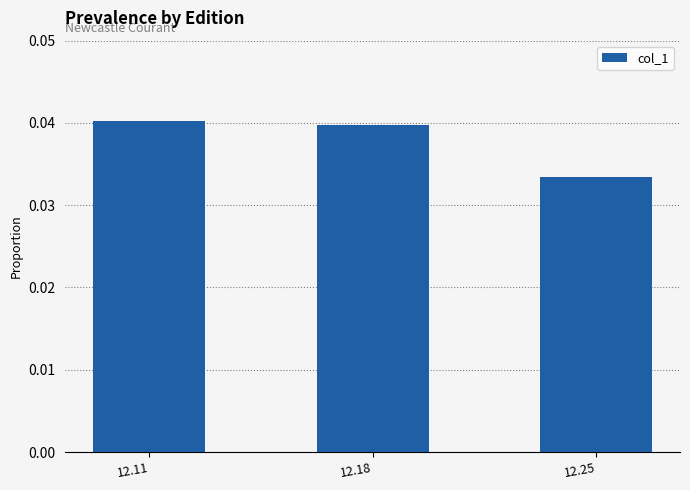

At which category does the chart reach its minimum across all series?

12.25